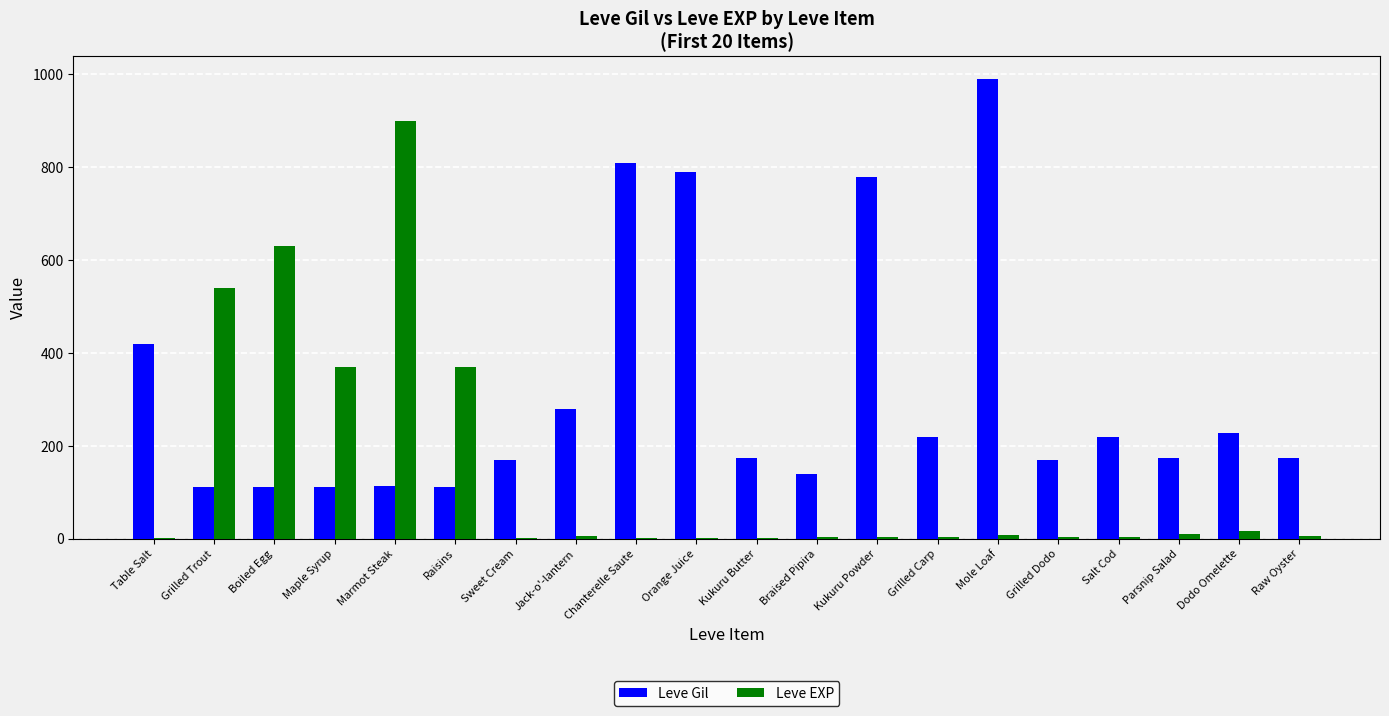

What is the sum of all Leve EXP values?

2881